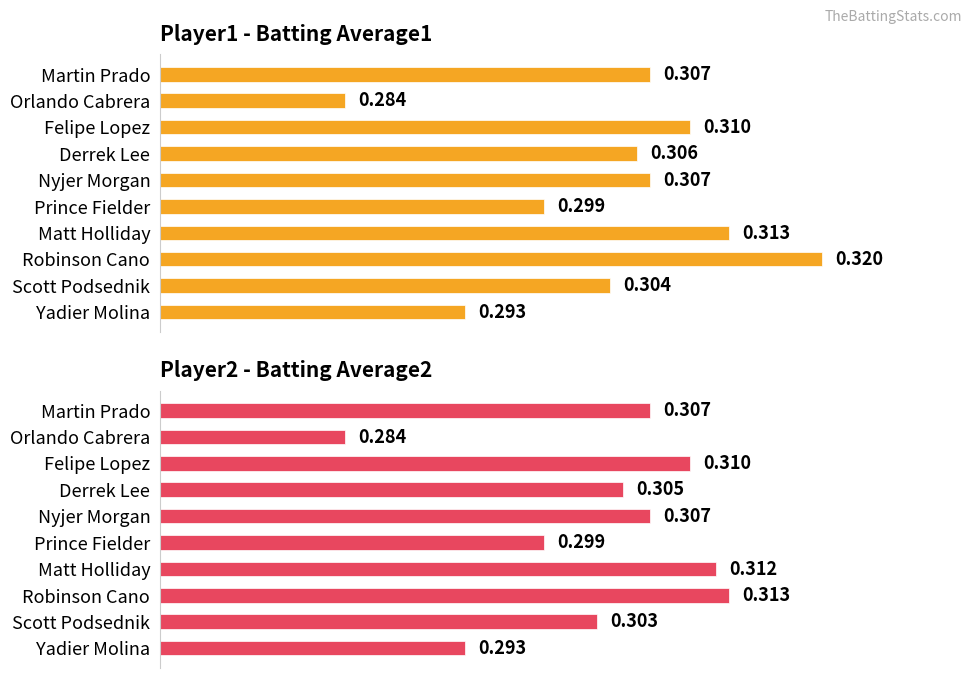

At which category is the sum across all series the highest?

Robinson Cano